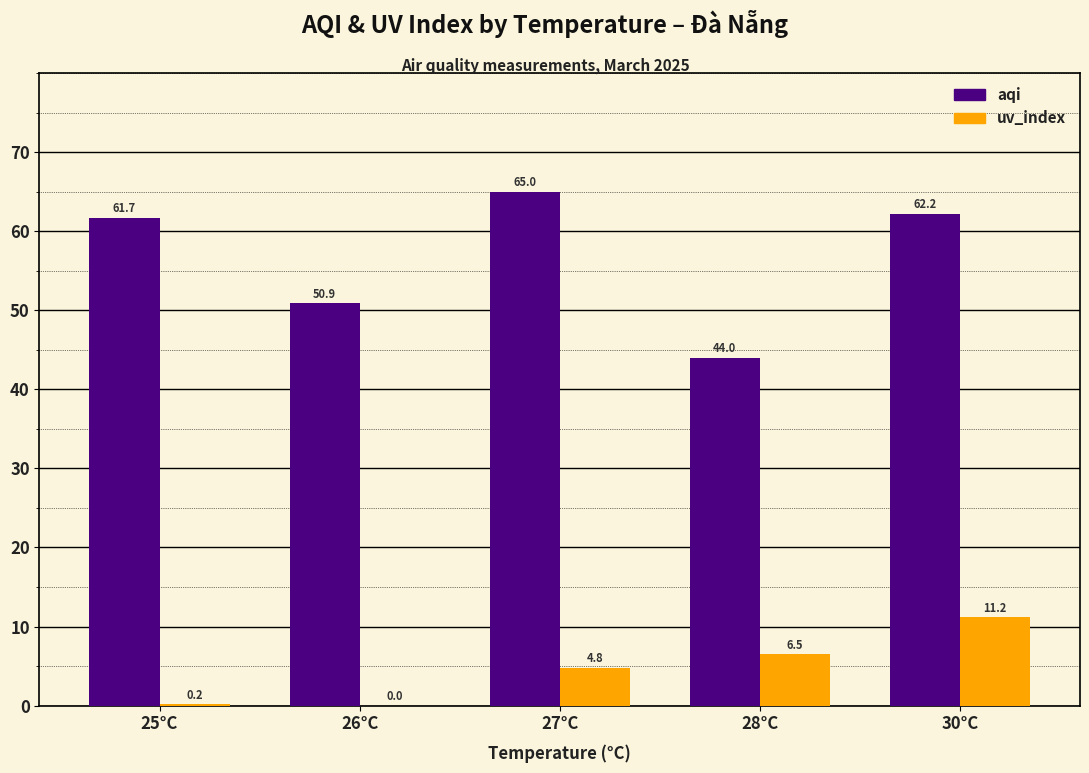

Count the number of data series in this chart.

2